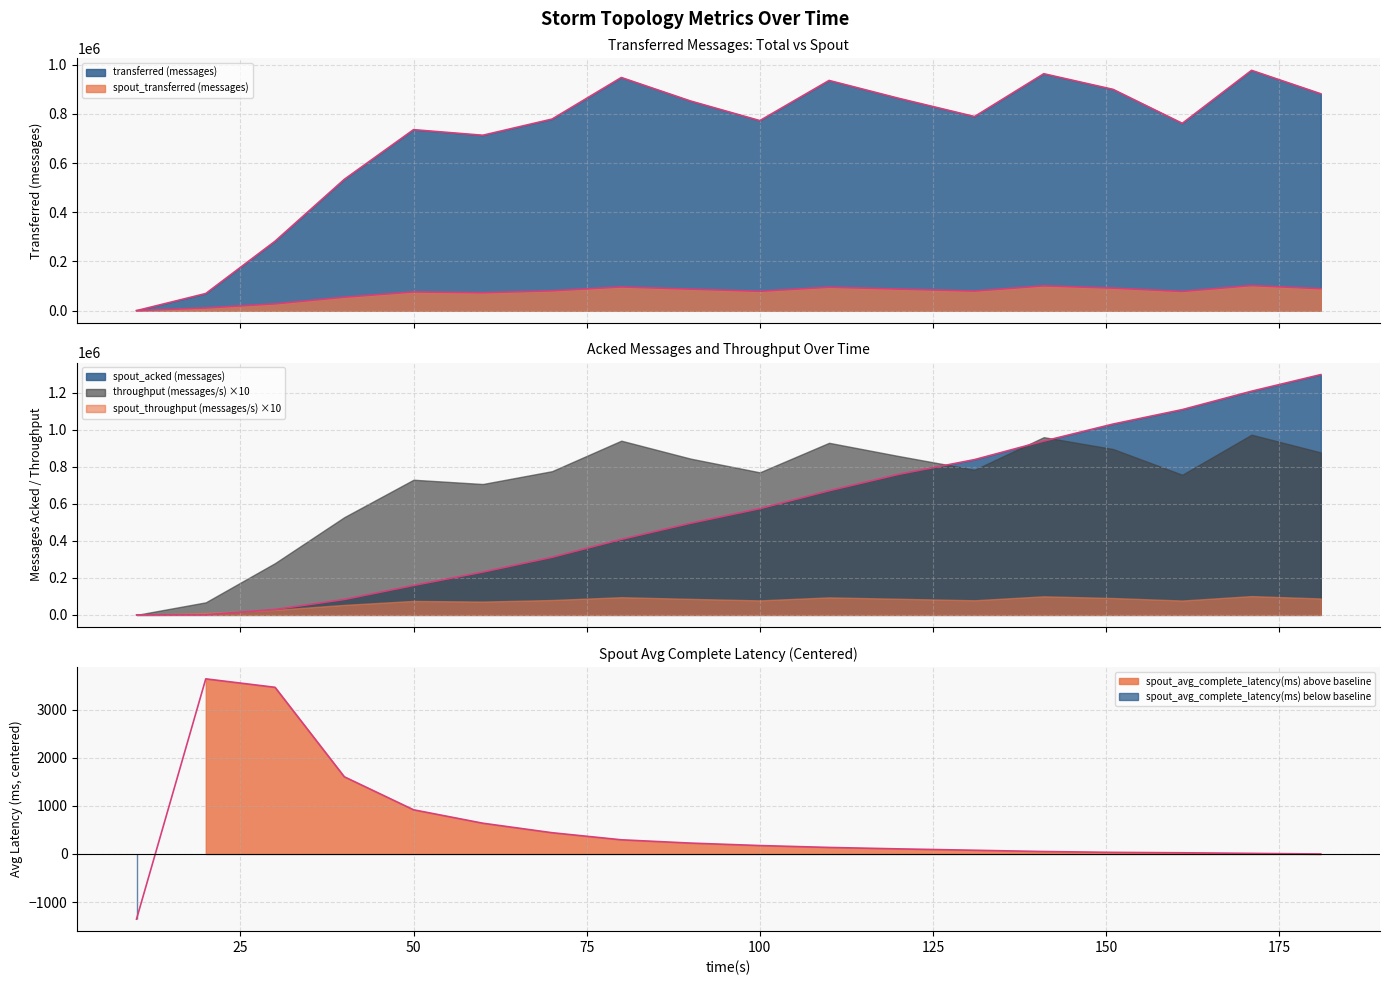

Rank the categories by transferred (messages) value from highest to lowest.

171, 141, 80, 110, 151, 181, 120, 90, 131, 70, 100, 161, 50, 60, 40, 30, 20, 10